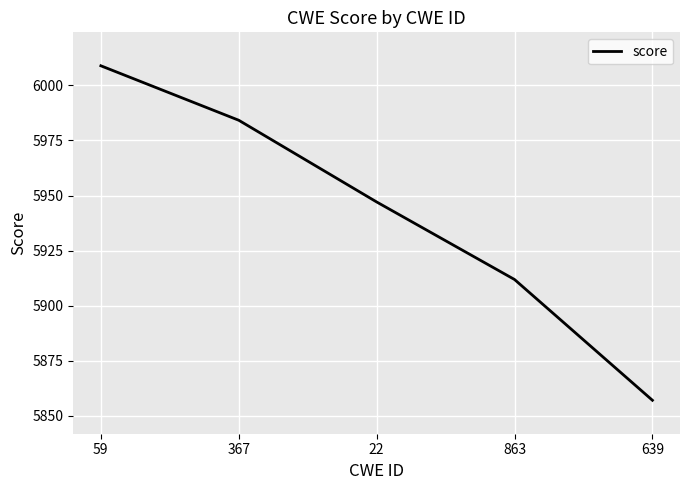

What is the difference between the maximum and minimum values?

151.8